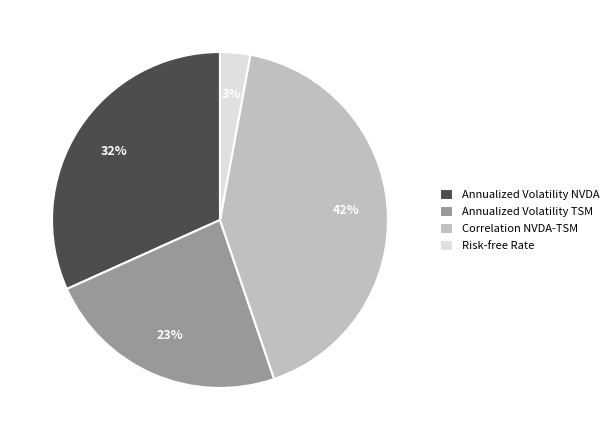

True or false: Annualized Volatility TSM accounts for 23% of the total.

True